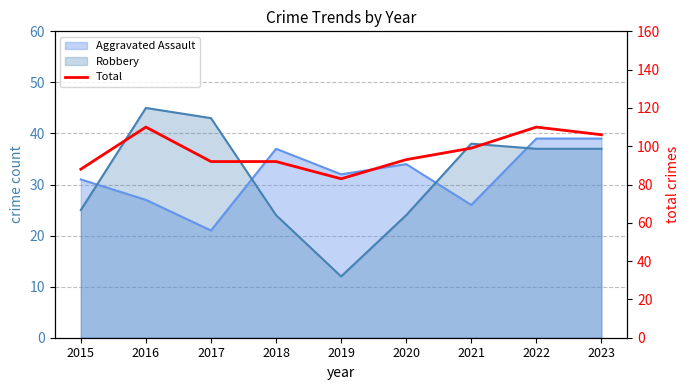

How many data points are less than 93?

4